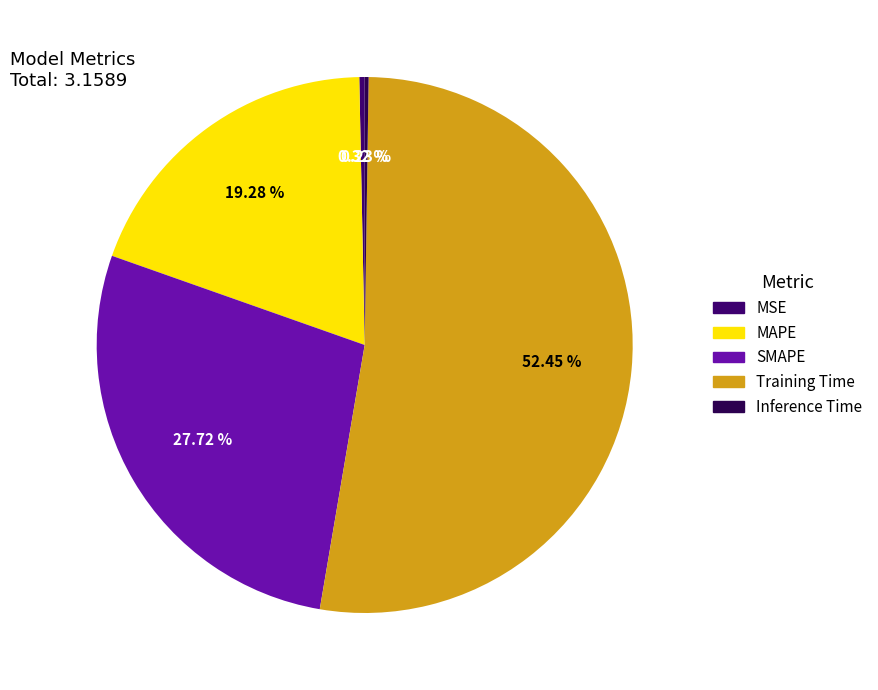

How many segments does this pie chart have?

5